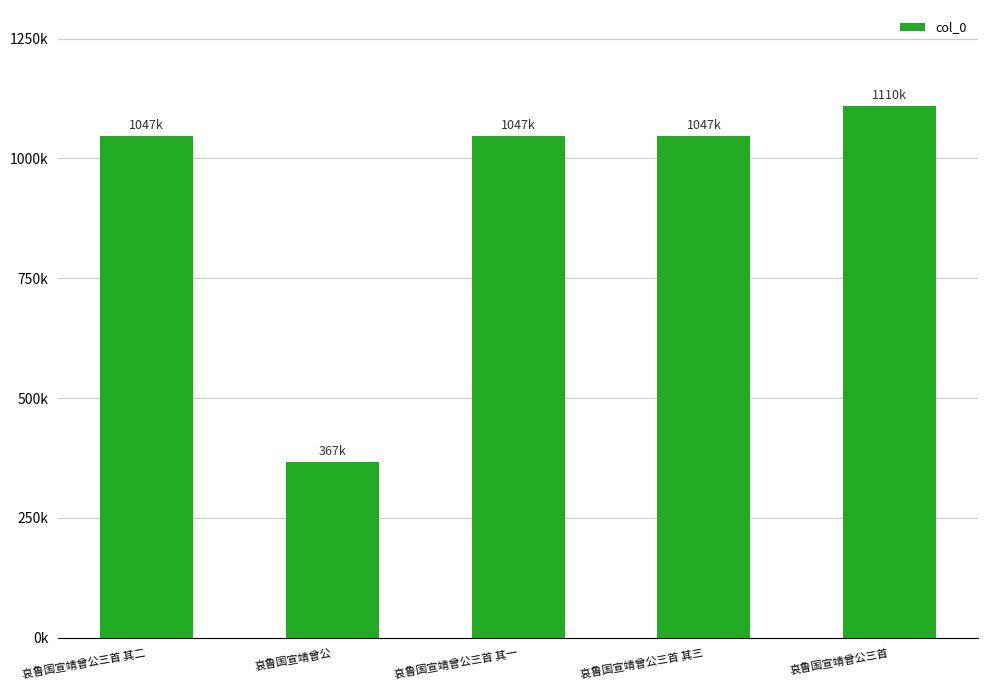

Rank the categories by value from lowest to highest.

哀鲁国宣靖曾公, 哀鲁国宣靖曾公三首 其一, 哀鲁国宣靖曾公三首 其二, 哀鲁国宣靖曾公三首 其三, 哀鲁国宣靖曾公三首